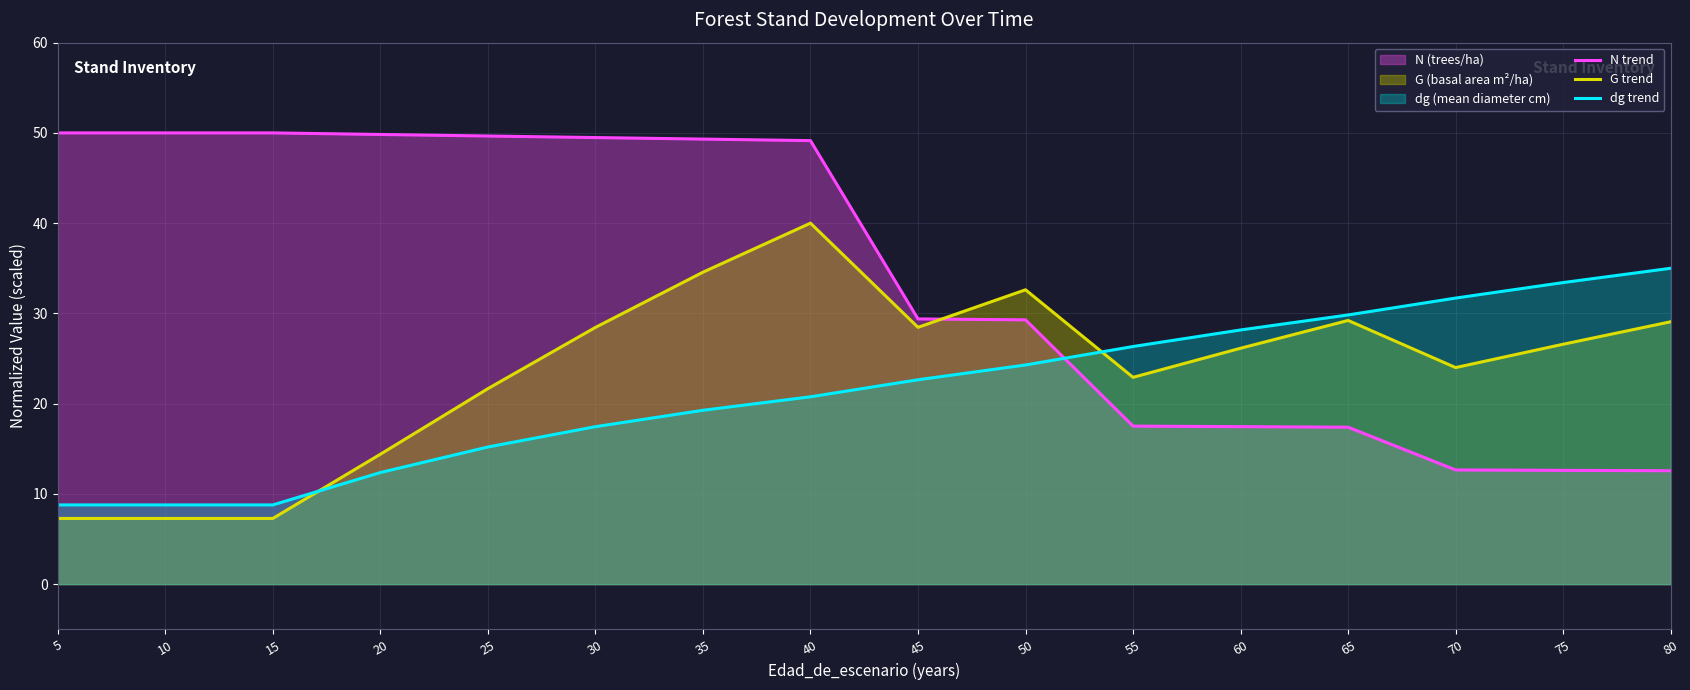

At how many categories does at least one series exceed 34?

9